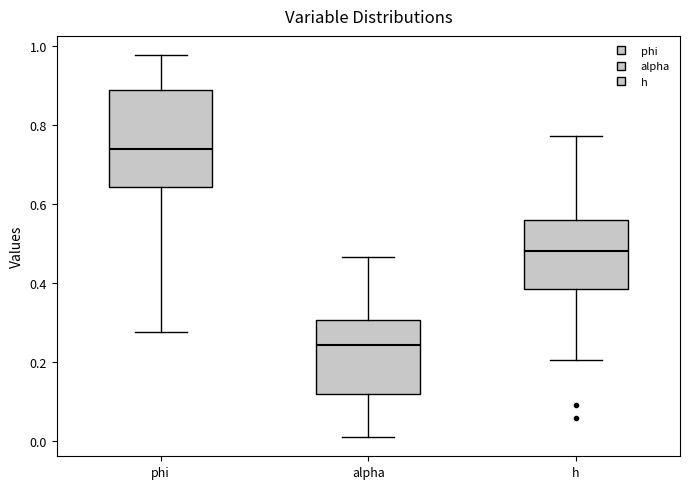

Reading left to right, transcribe this box plot: for each box, give where its median line is, the range the box spans, and where its two whiskers end, as read against the y-axis. The values are not printed on the chart, so give them approximately, as read against the axis.

phi: median 0.74, box 0.64 to 0.88, whiskers 0.28 to 0.98
alpha: median 0.24, box 0.12 to 0.30, whiskers 0.00 to 0.46
h: median 0.48, box 0.38 to 0.56, whiskers 0.20 to 0.78